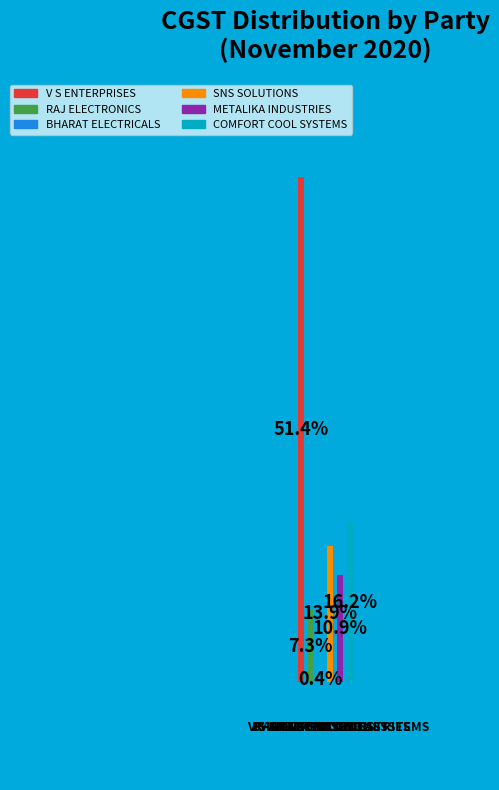

Rank the categories by value from lowest to highest.

BHARAT ELECTRICALS, RAJ ELECTRONICS, METALIKA INDUSTRIES, SNS SOLUTIONS, COMFORT COOL SYSTEMS, V S ENTERPRISES